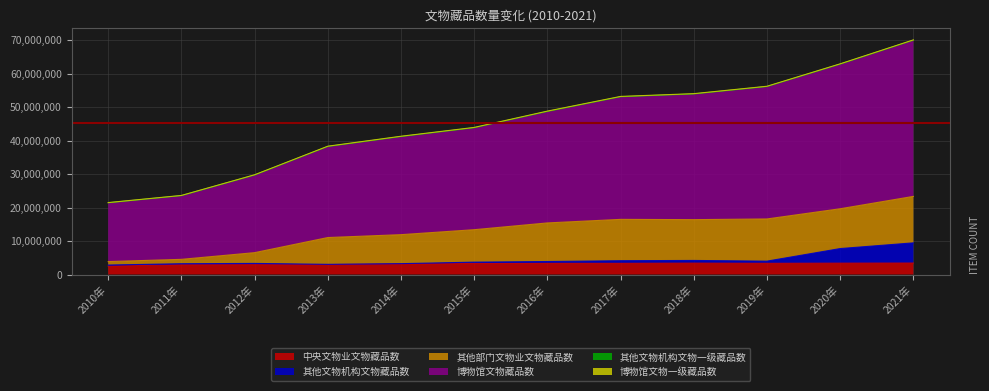

Where is the first local maximum for 其他文物机构文物藏品数?

2012年